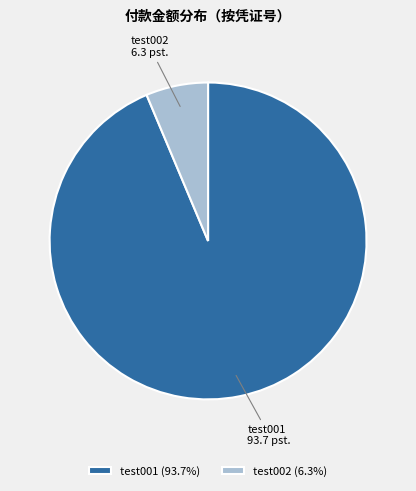

Which category has the smallest portion of the pie?

test002